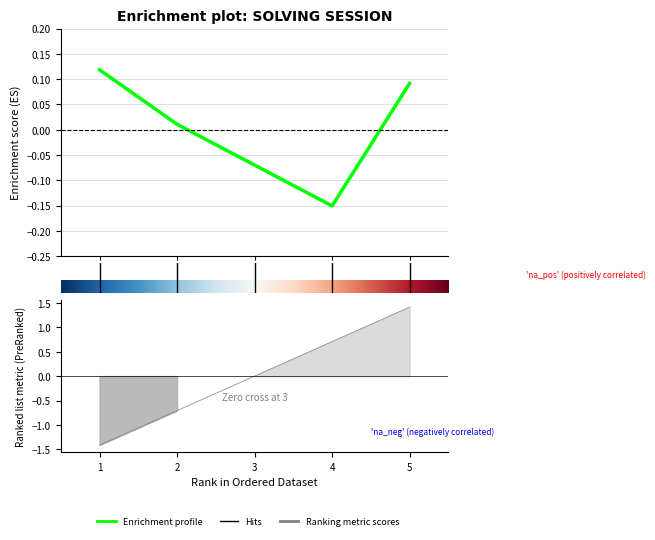

What is the difference between the second highest and second lowest values in the elapsed_time series?

0.2